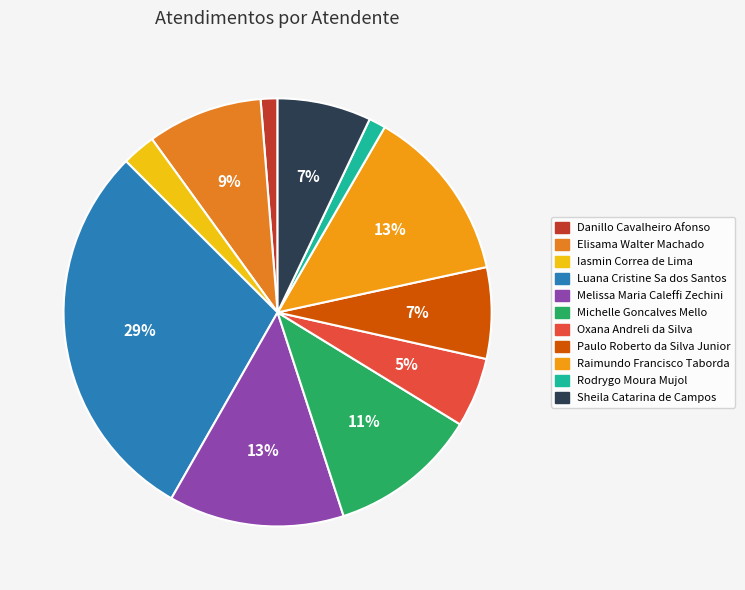

Is there a majority slice in this chart?

No